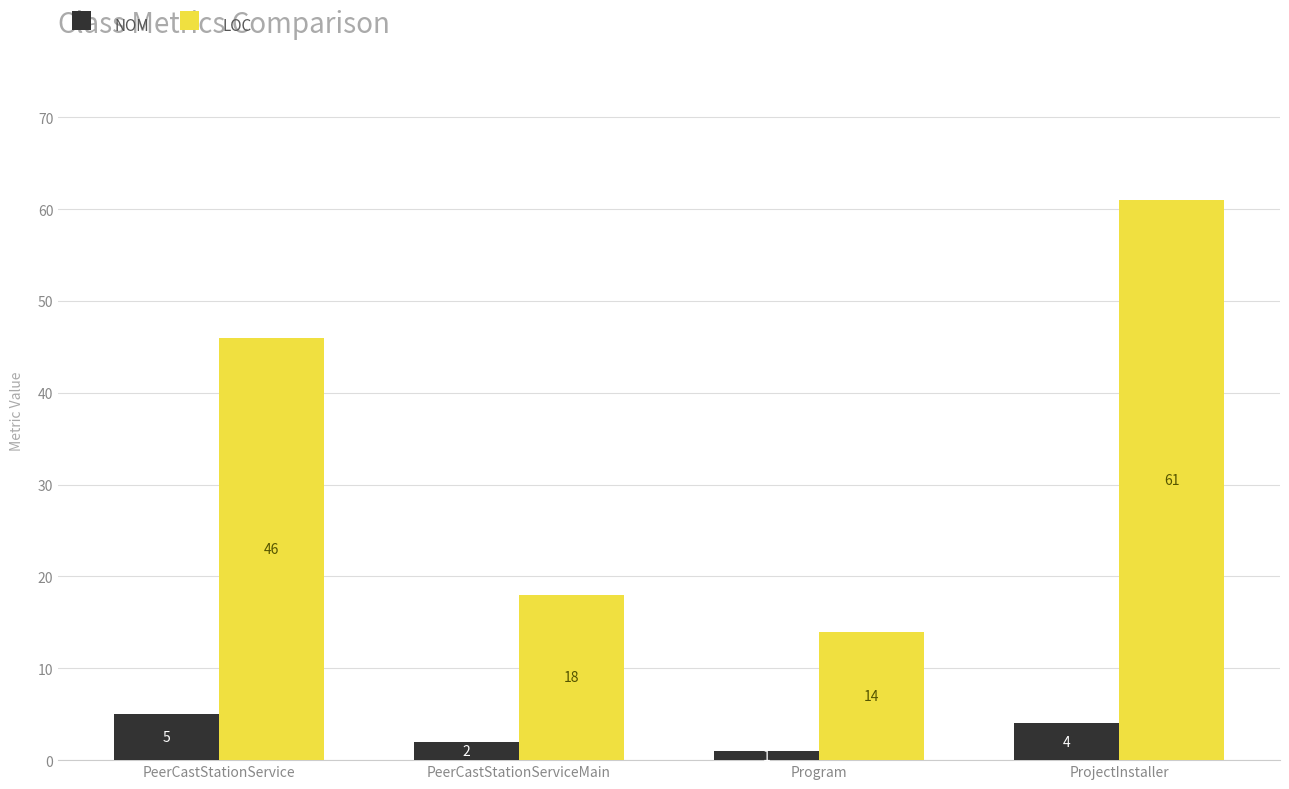

At how many categories does at least one series exceed 33?

2